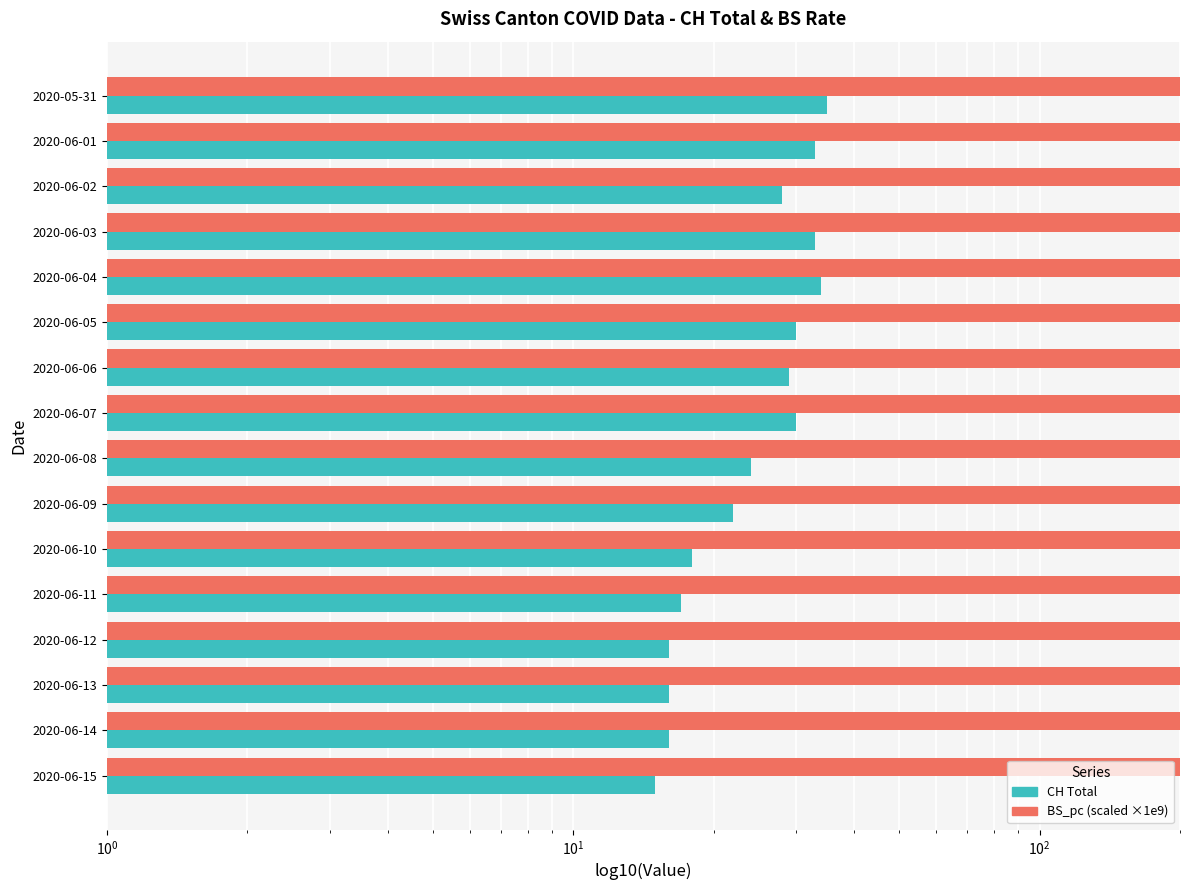

Is it true that CH Total equals 16.0 at 2020-06-13?

True